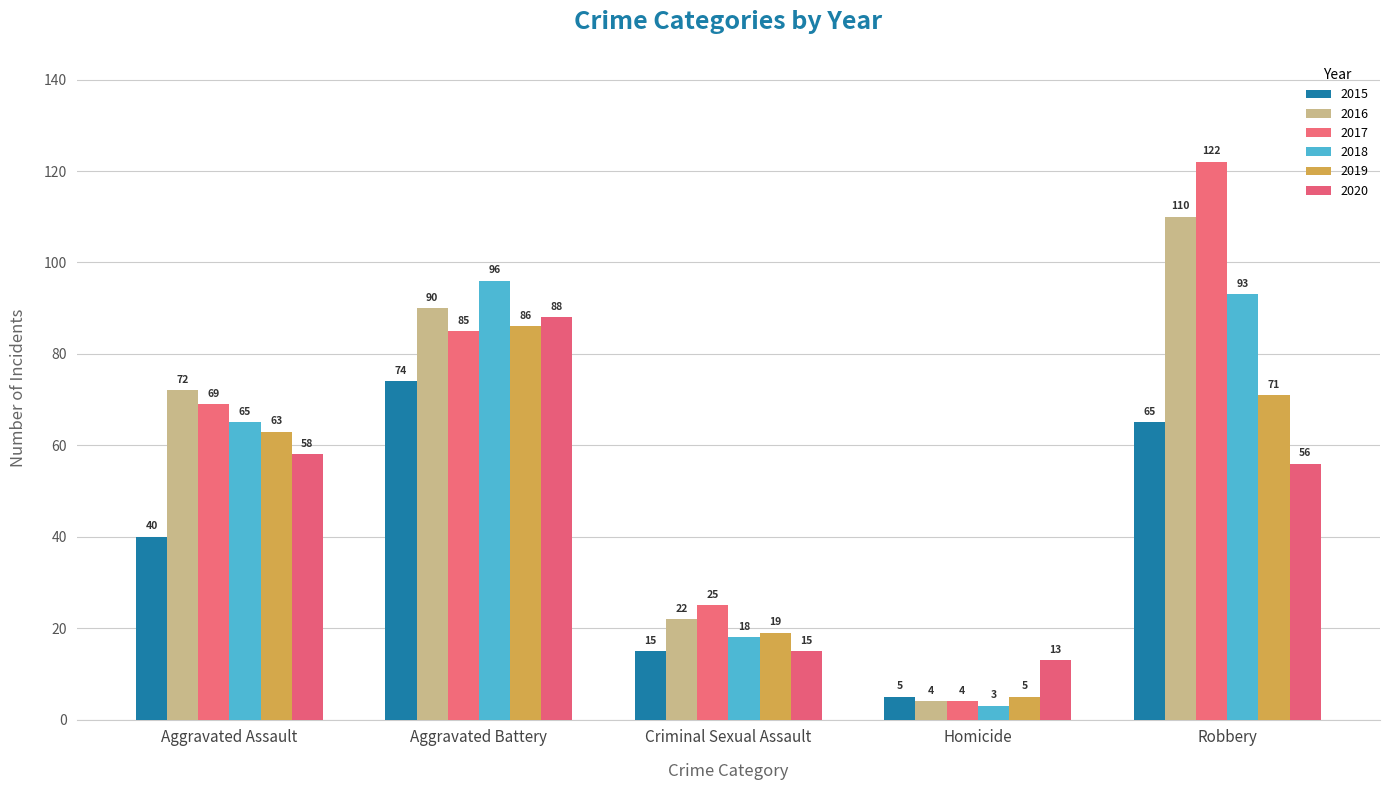

Reading left to right, list all the values displayed in this chart.

2015: 40	74	15	5	65
2016: 72	90	22	4	110
2017: 69	85	25	4	122
2018: 65	96	18	3	93
2019: 63	86	19	5	71
2020: 58	88	15	13	56